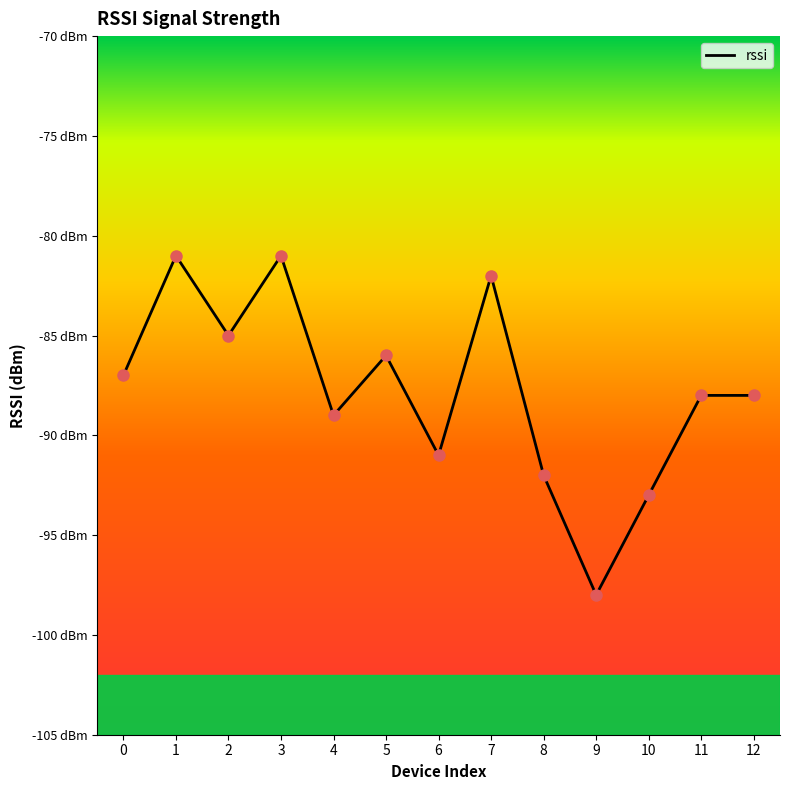

Which has a higher value, 10 or 3?

3